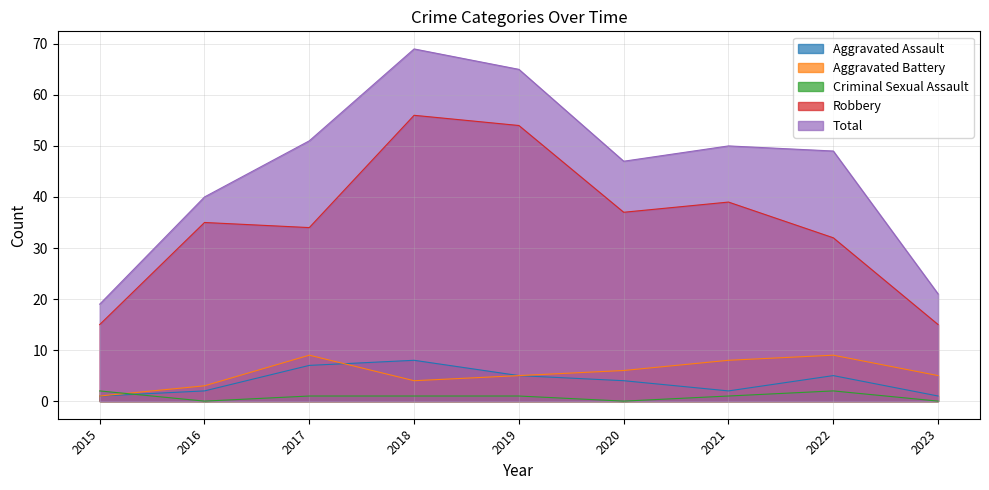

The value of Aggravated Assault at 2017 is 7. True or false?

True